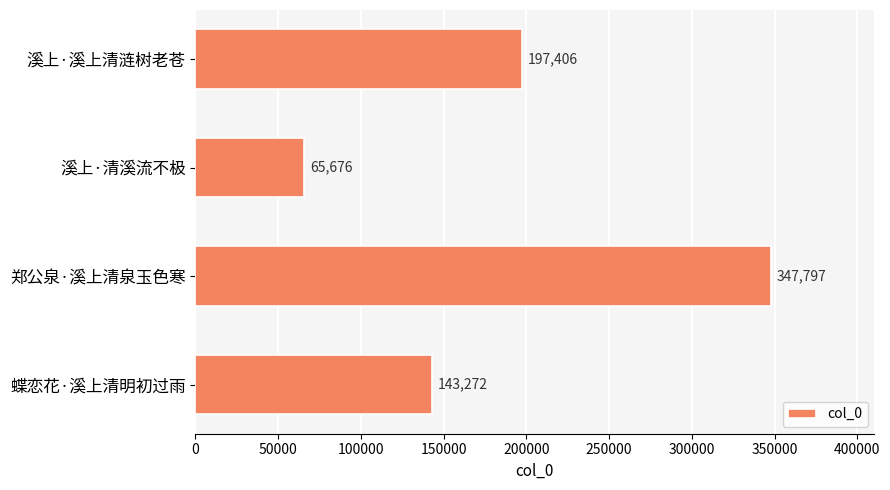

Is it true that the value at 蝶恋花·溪上清明初过雨 is 143272?

True